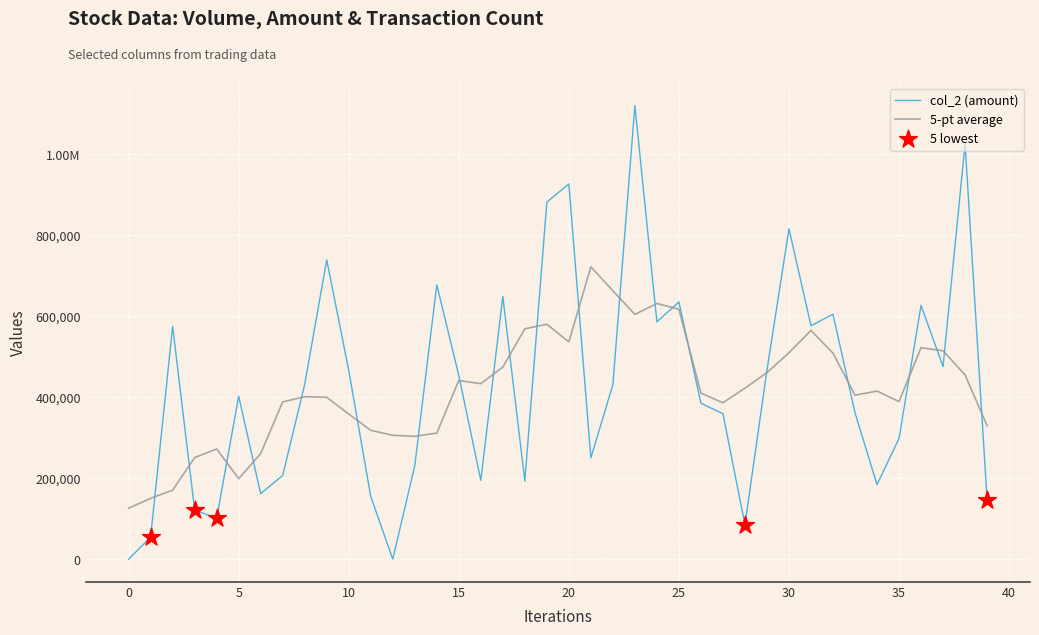

Does the chart have visible grid lines?

Yes